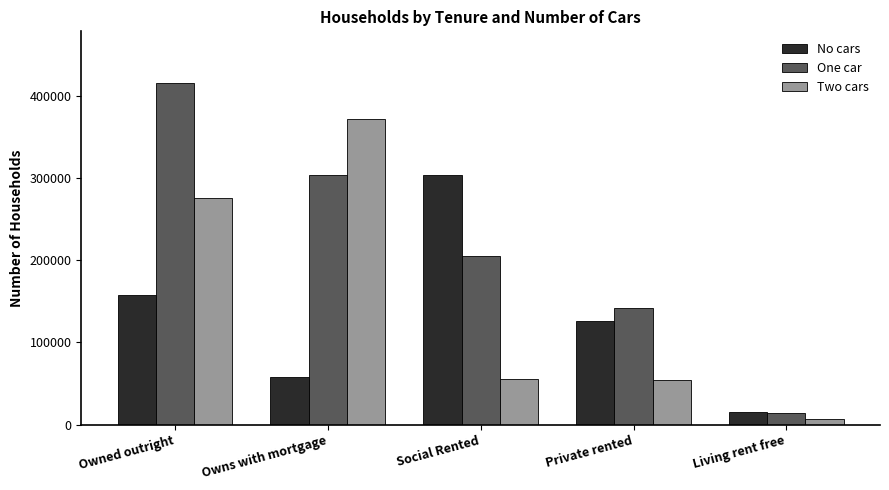

What is the value of the No cars bar at the 3rd from the left?

304190